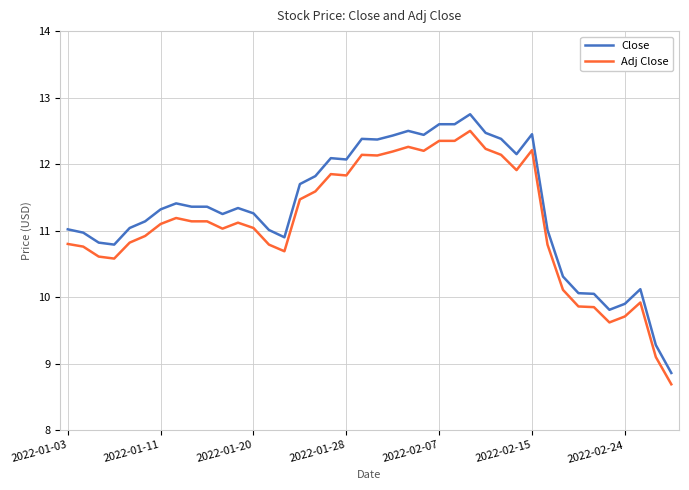

True or false: Close and Adj Close cross at least once.

False